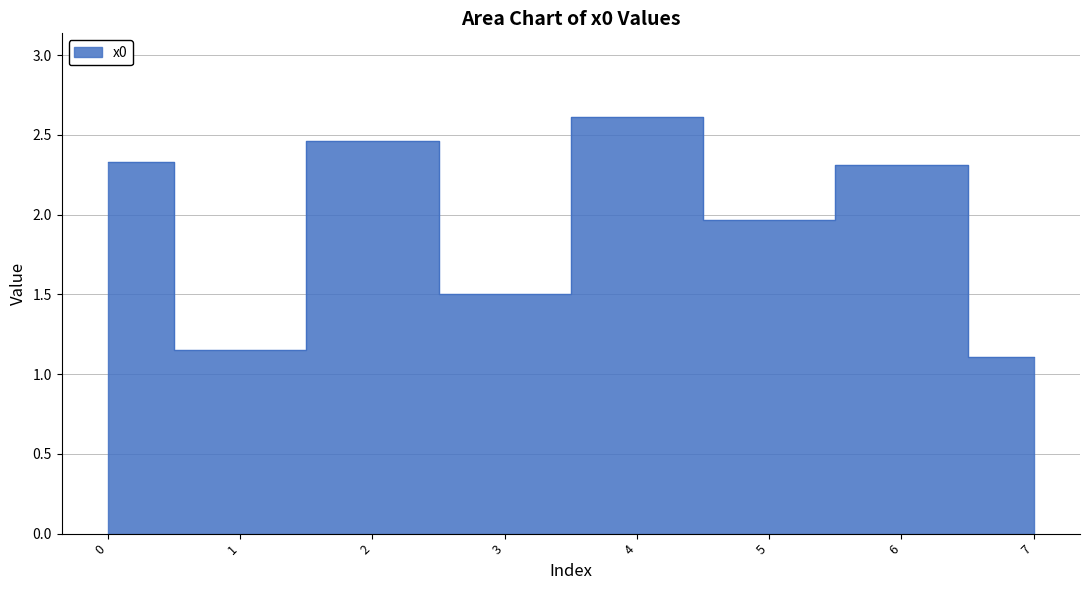

Reading left to right, transcribe all the data shown in this chart.

0=2.3	1=1.2	2=2.5	3=1.5	4=2.6	5=2.0	6=2.3	7=1.1